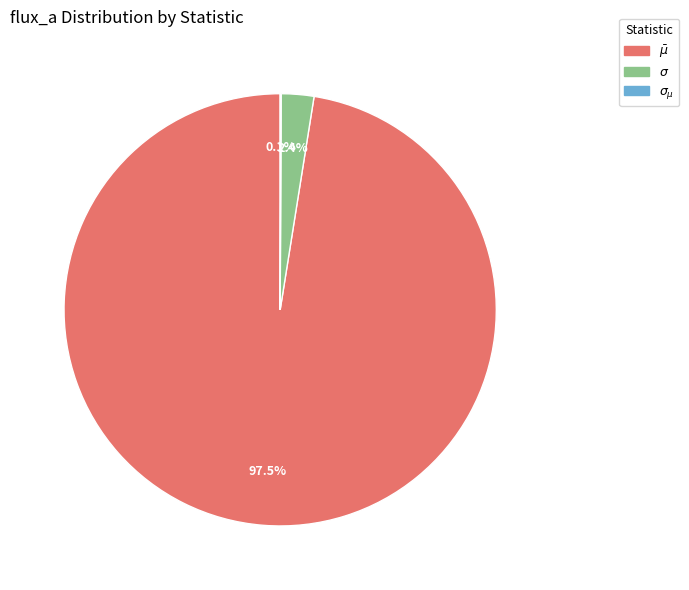

Is there any slice that represents more than half of the pie?

Yes